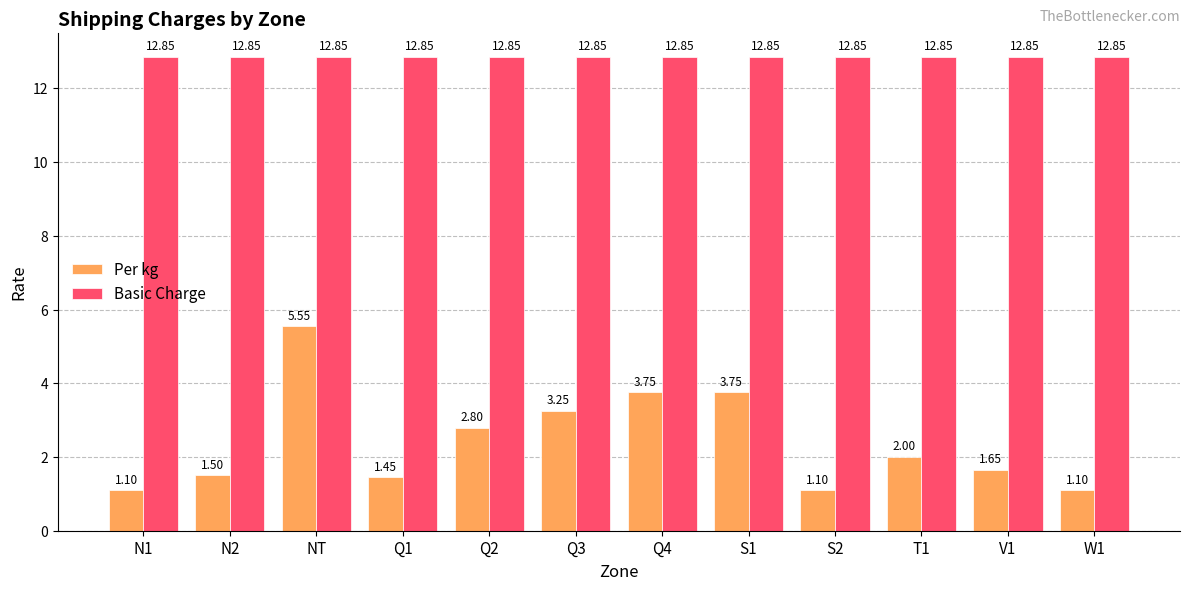

Rank the series by their maximum value, from highest to lowest.

Basic Charge, Per kg